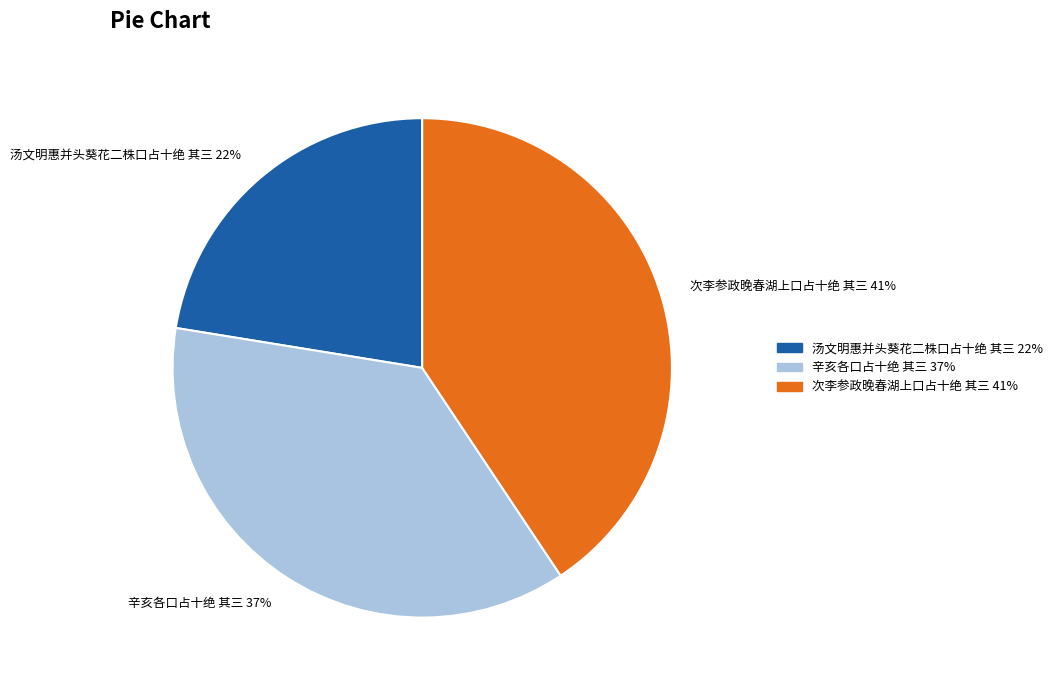

Which has a higher value, 次李参政晚春湖上口占十绝 其三 or 汤文明惠并头葵花二株口占十绝 其三?

次李参政晚春湖上口占十绝 其三